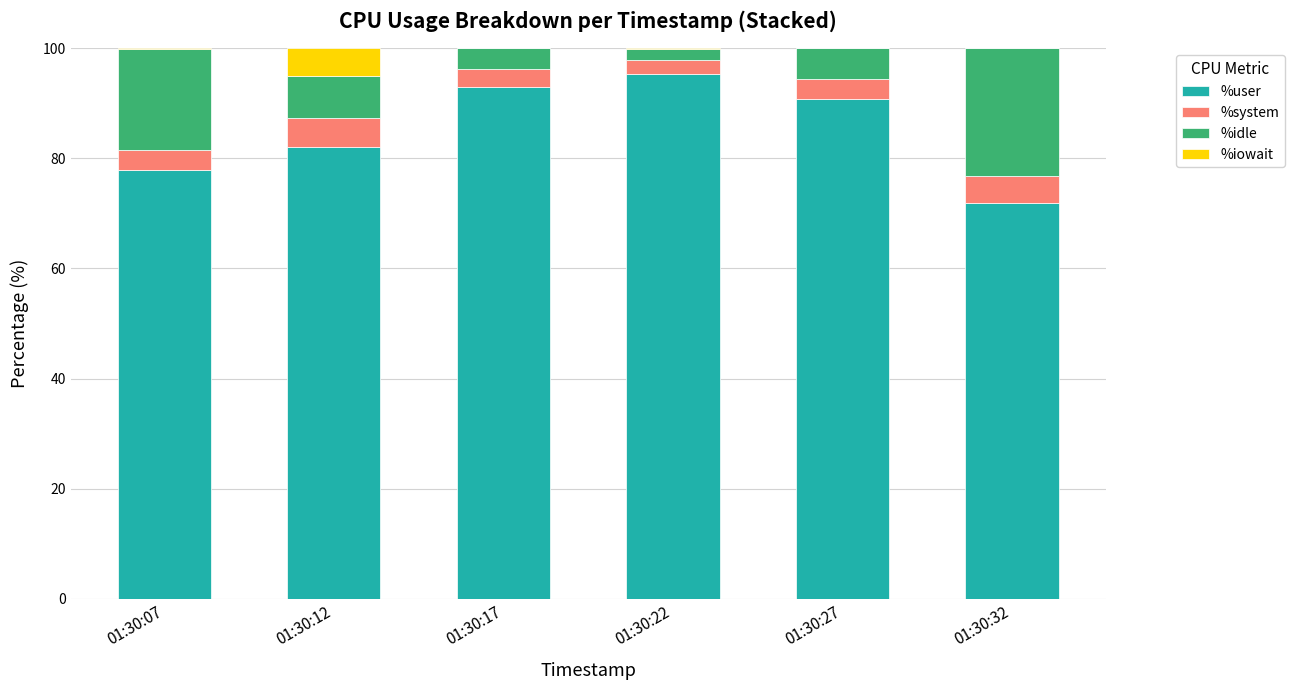

What is the maximum value for %user?

95.4